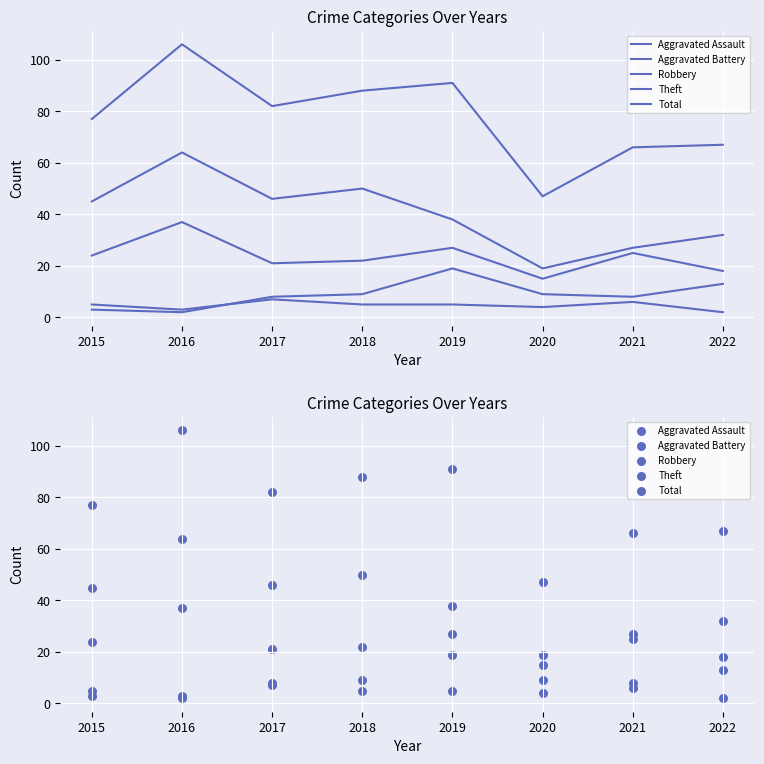

Which series has the largest Y range (max minus min)?

Total